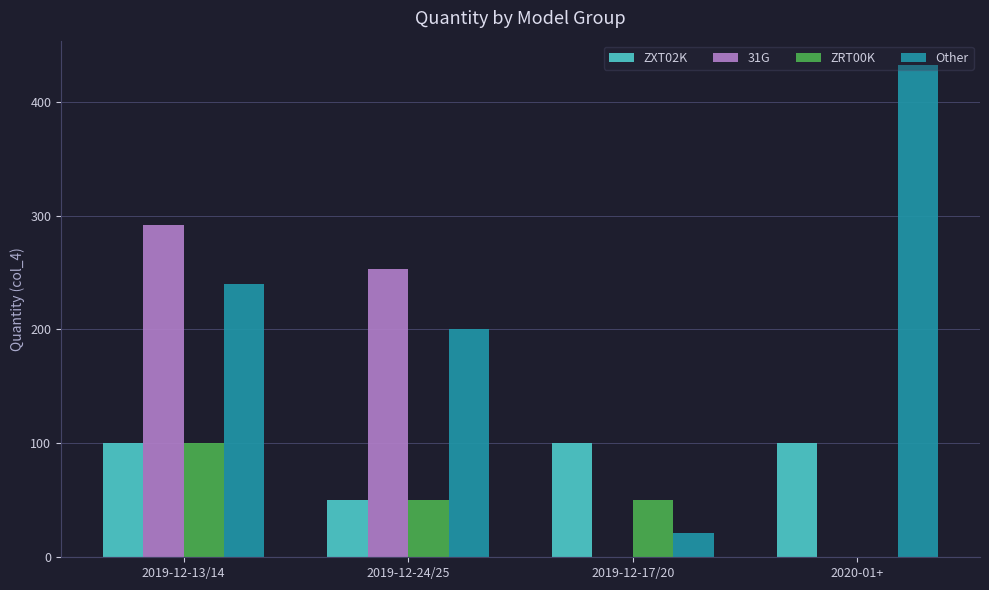

What is the sum of all 31G values?

545